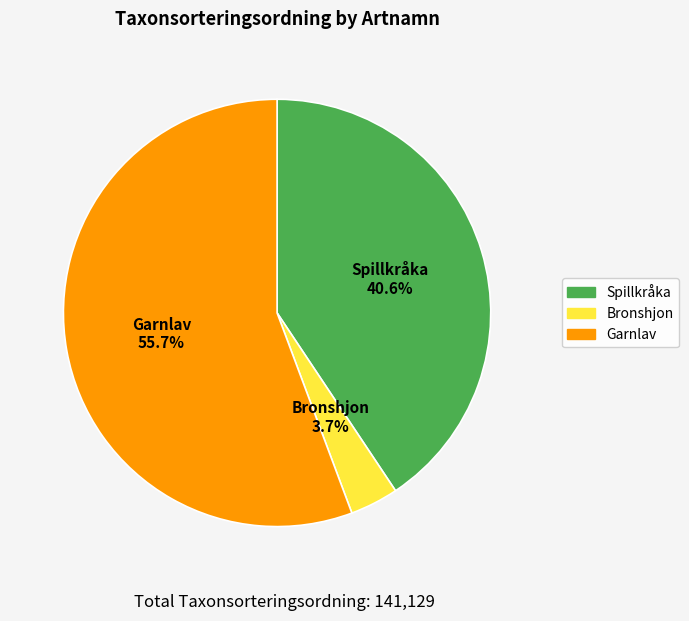

How many segments does this pie chart have?

3